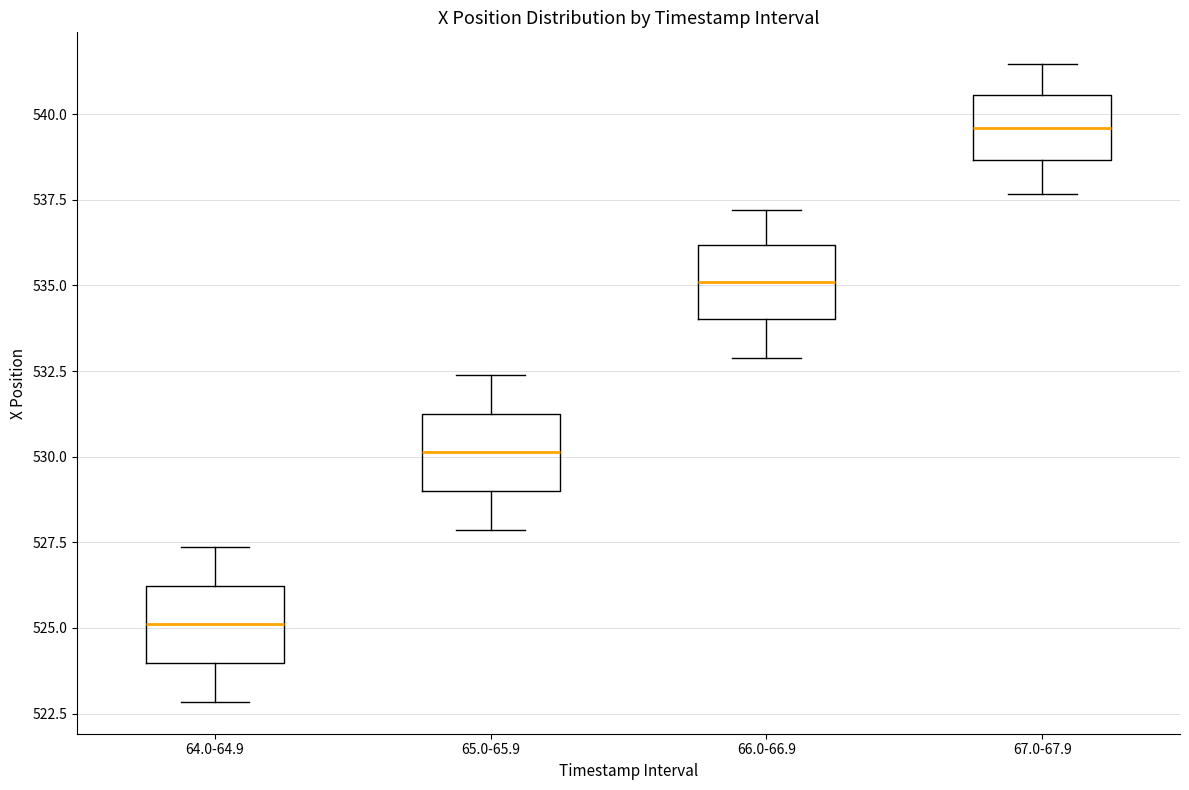

Which box has the highest median line?

67.0-67.9